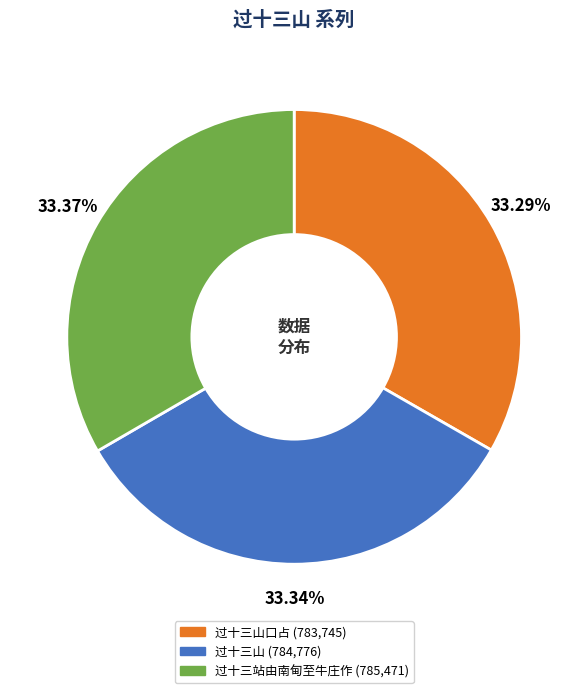

Is there any slice that represents more than half of the pie?

No